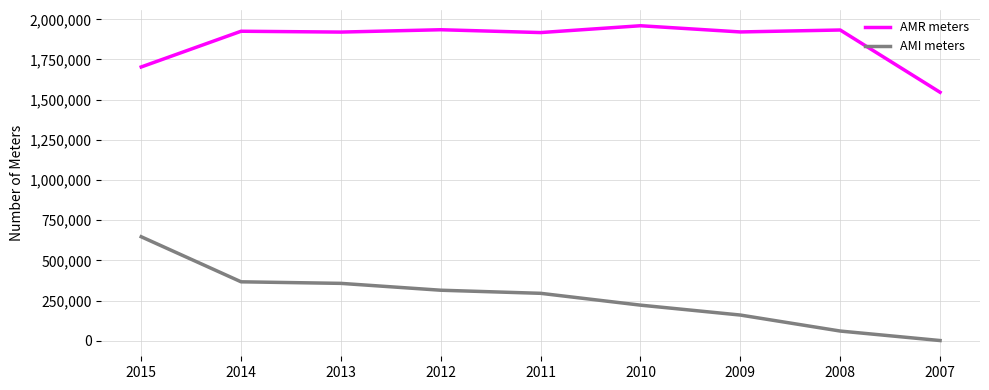

At how many categories does at least one series exceed 1879304?

7